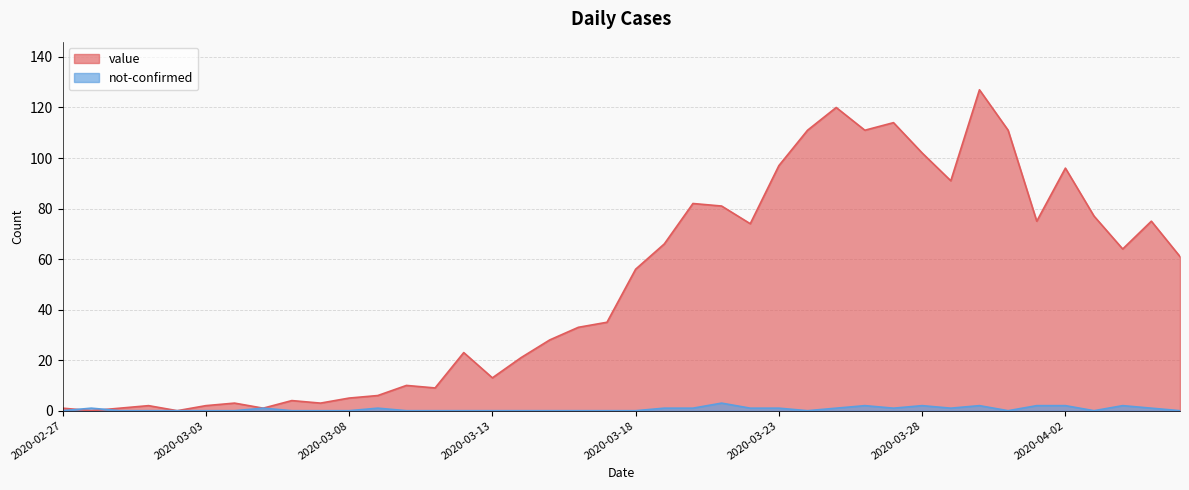

True or false: value and not-confirmed cross at least once.

True